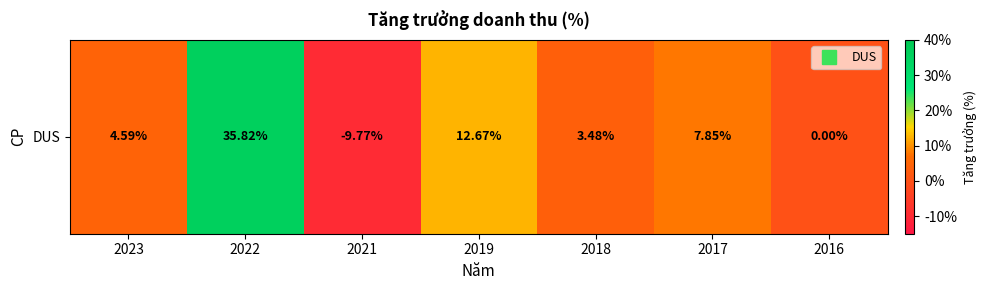

Between 2016 and 2021, which is larger?

2016